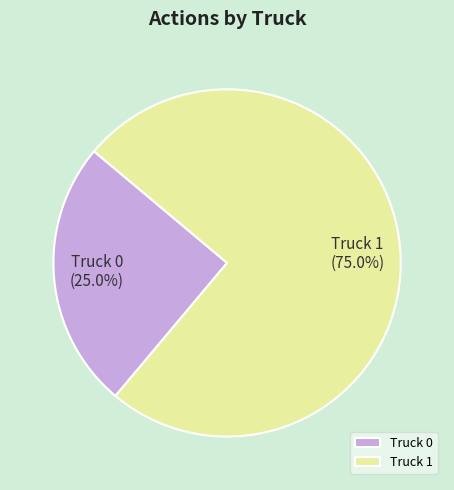

What is the total percentage of Truck 1 and Truck 0?

100.0%